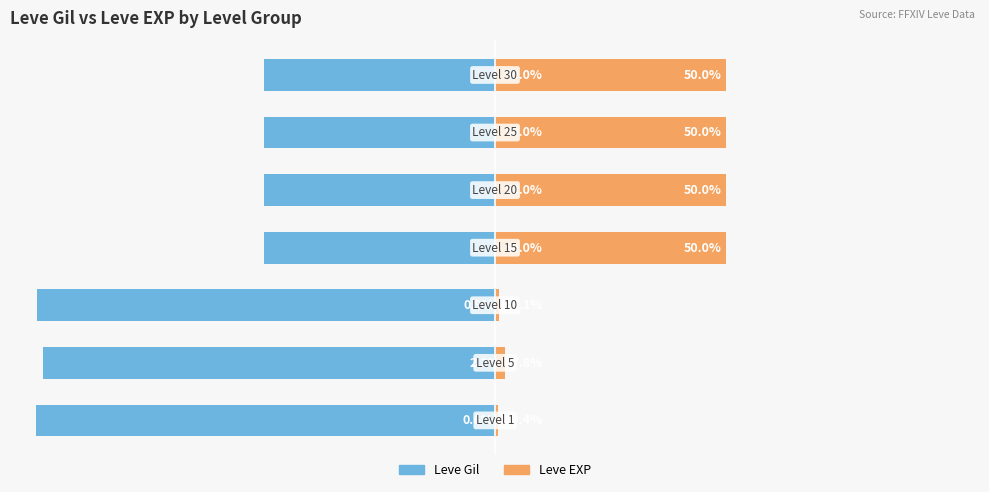

The value of Leve EXP at −50 is 50.0. True or false?

True